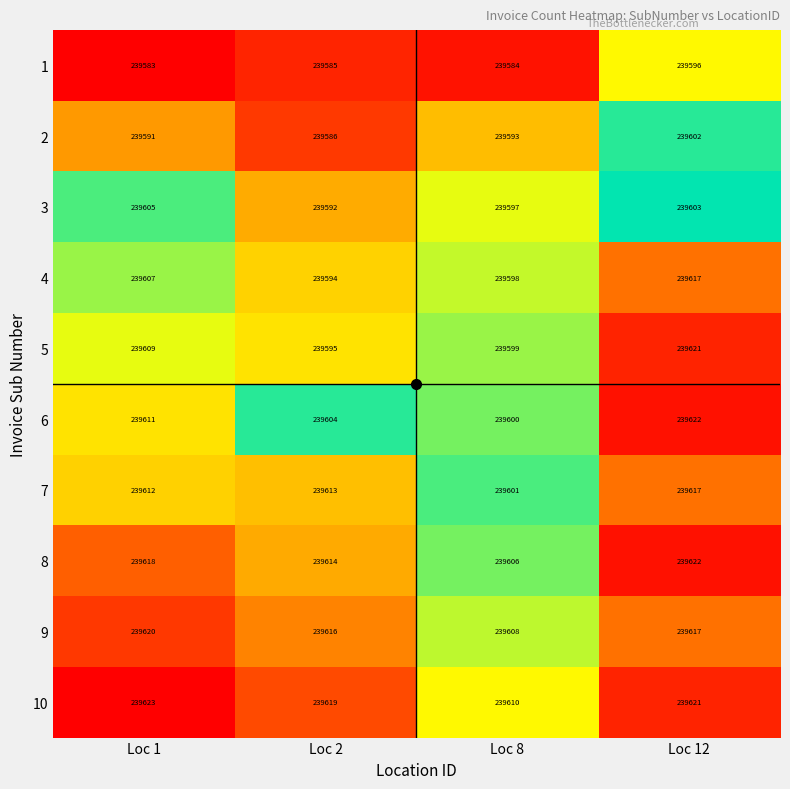

What is the difference between the highest and lowest values at Loc 12?

26